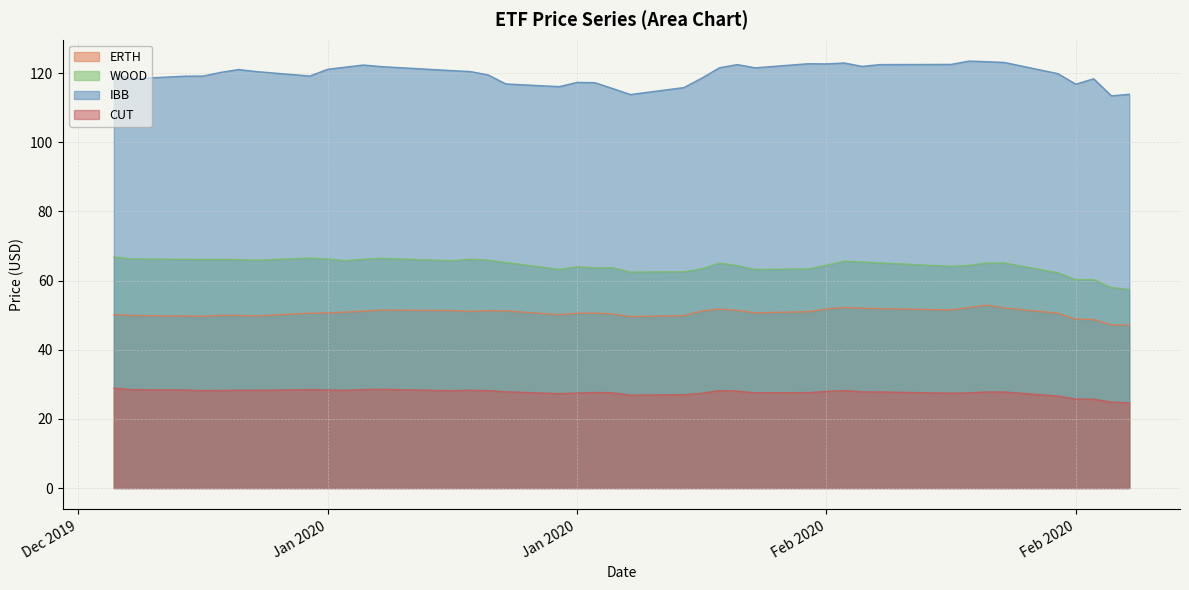

How many lines are shown in the chart?

4